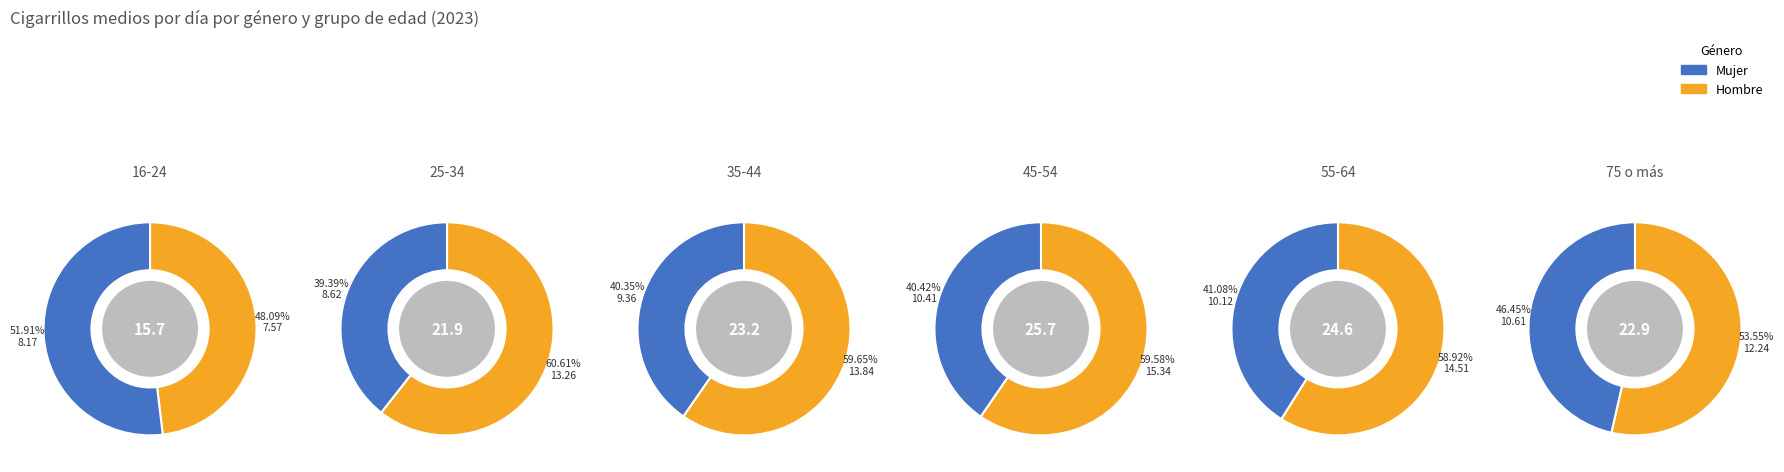

Does 5 represent more than half of the total?

No